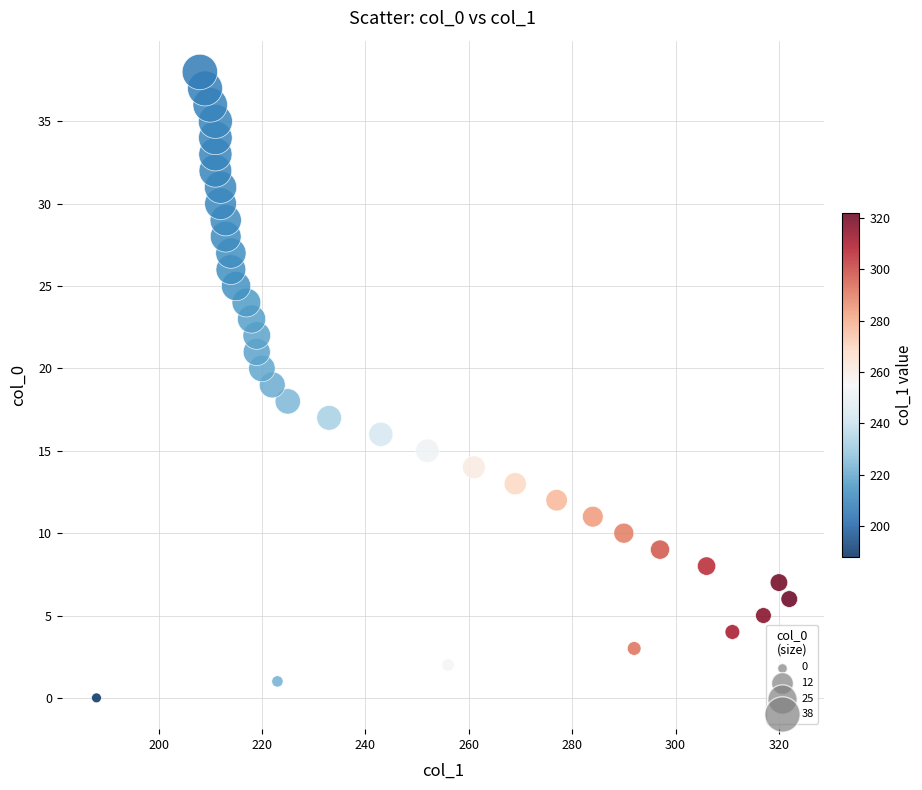

What is the range of Y values (max minus min)?

38